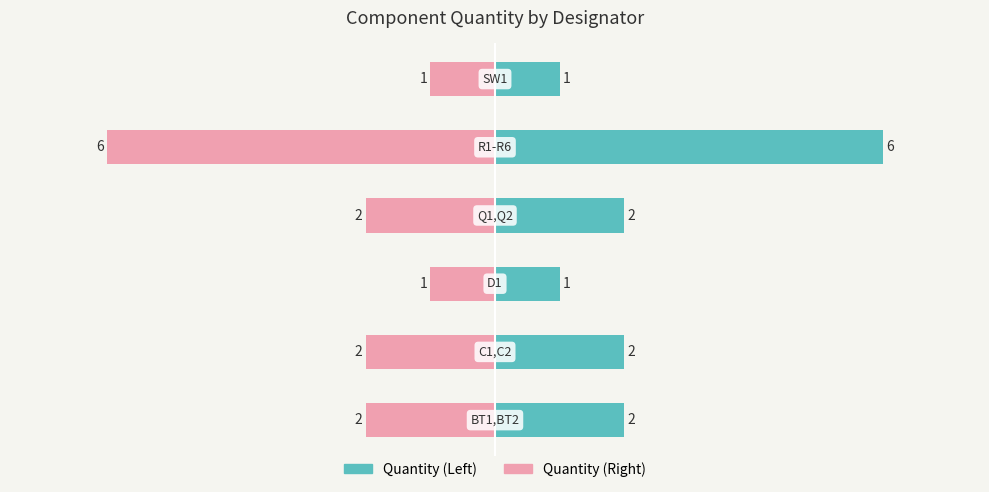

How many bars are there in each group?

2